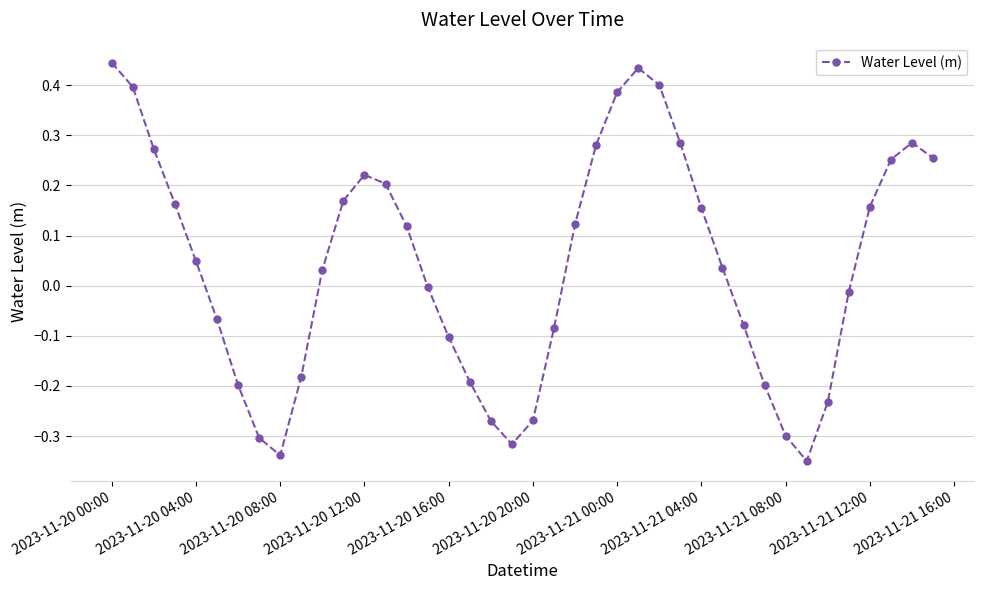

True or false: the data has more than 0 interior local peaks.

True